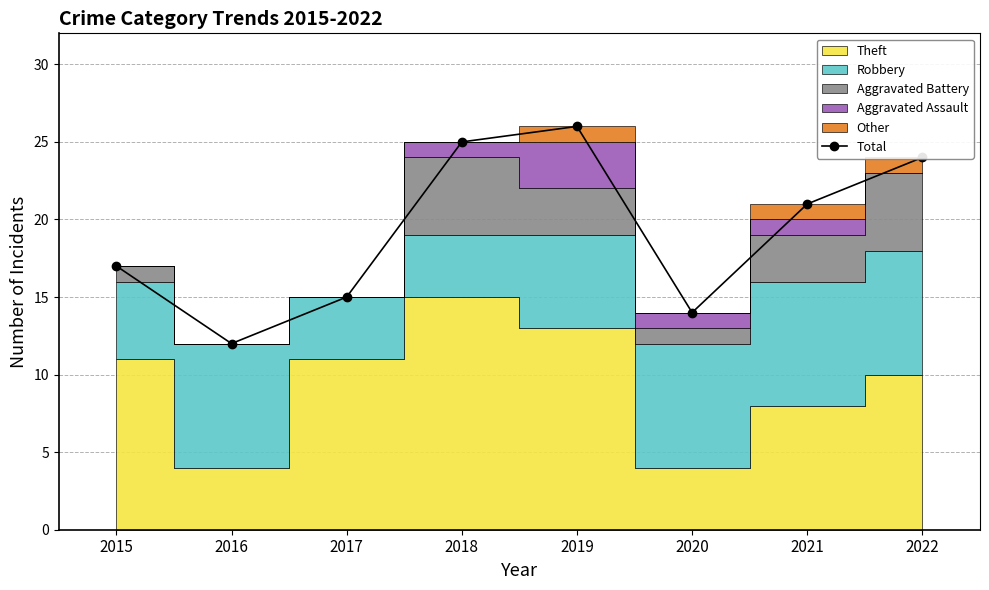

Between 2017 and 2018, which is larger?

2018